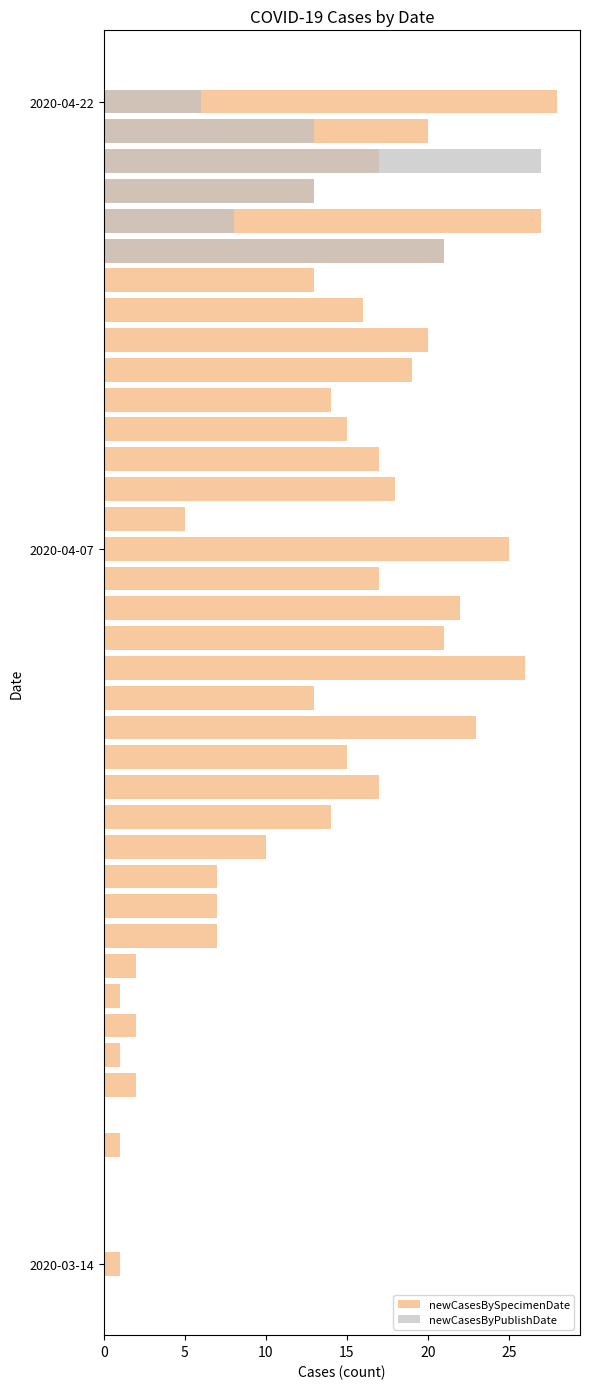

Is the value of newCasesByPublishDate at 13 greater than the value of newCasesBySpecimenDate at 39?

No